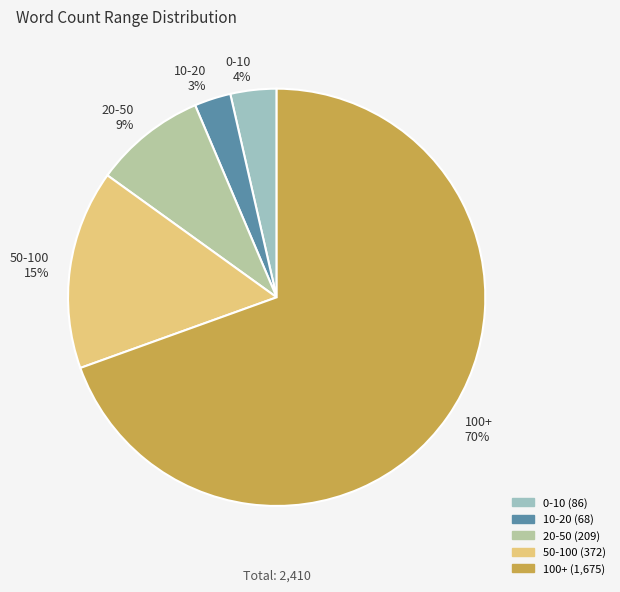

To the nearest percent, what is the combined percentage of 50-100 and 10-20?

18%